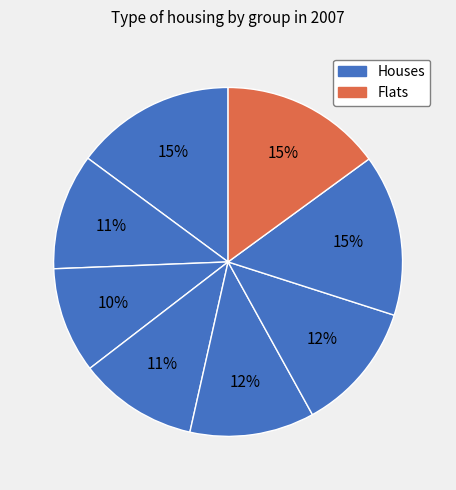

How many segments does this pie chart have?

8